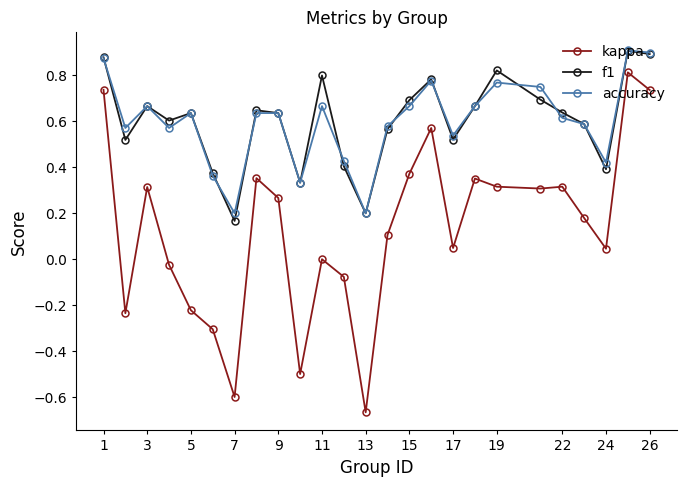

Which series has the widest spread of values?

kappa